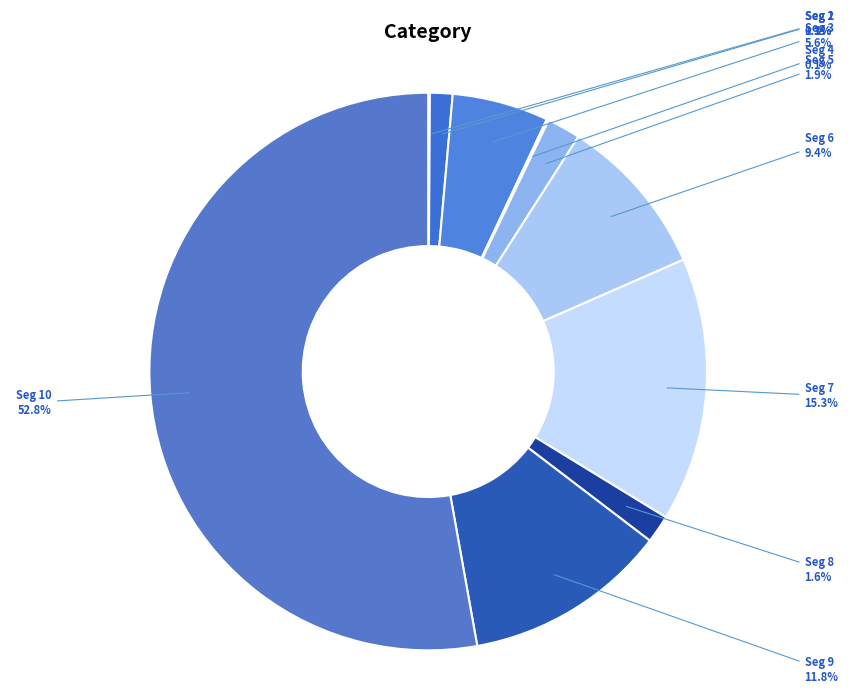

What percentage is NOT represented by Seg 8?

98.4%